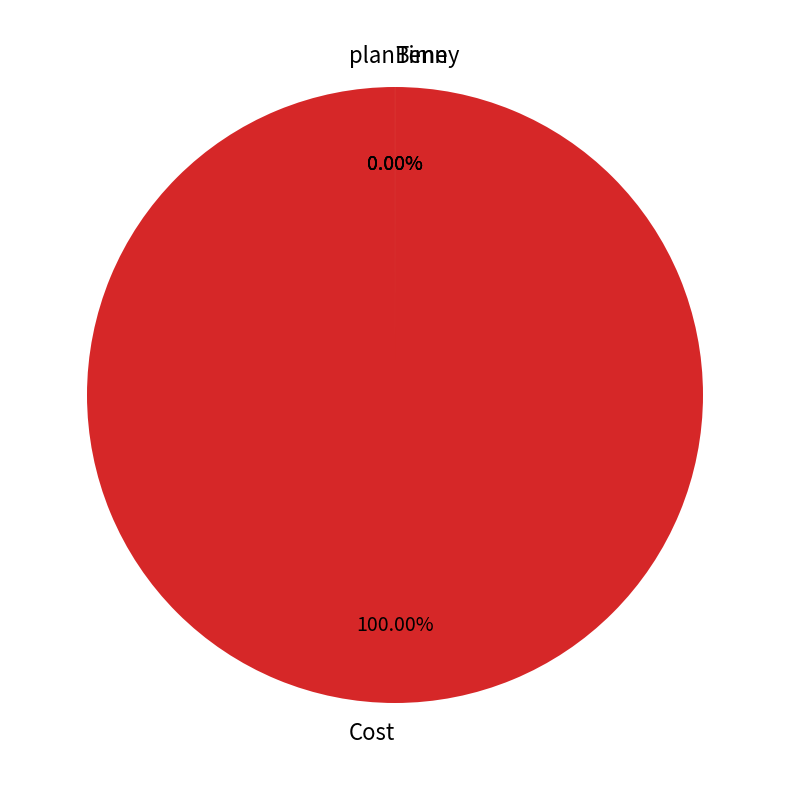

Combined, do Time and Cost account for over 50%?

Yes